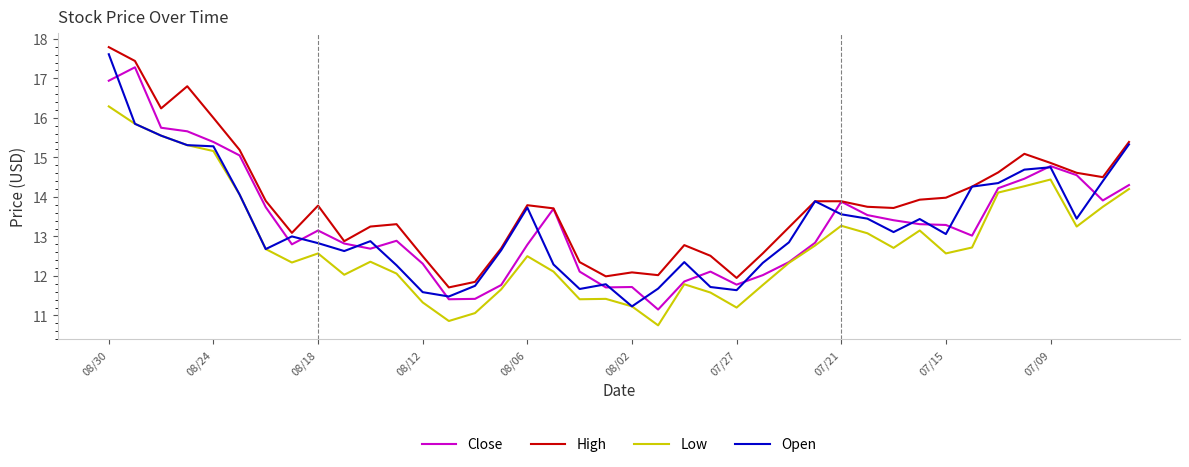

True or false: High has more than 1 interior local peaks.

True